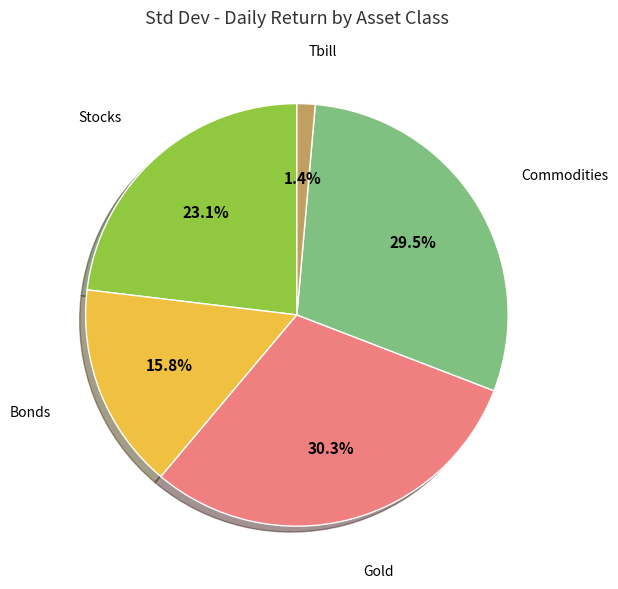

Is there a majority slice in this chart?

No